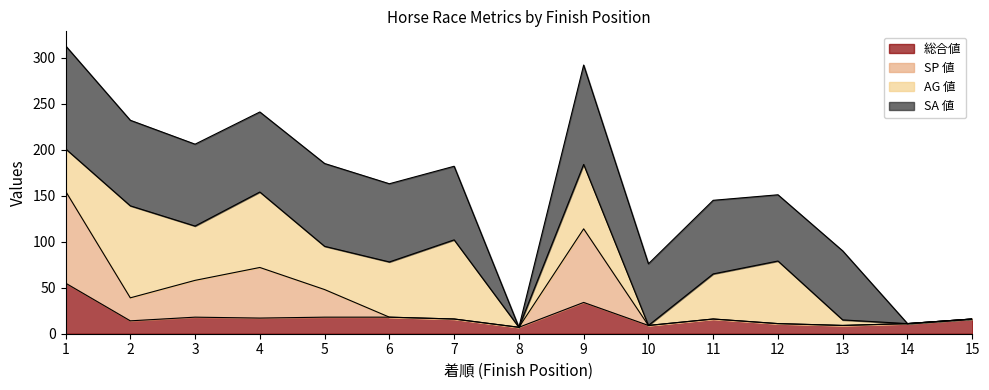

What are all the series names shown in the legend?

総合値, SP 値, AG 値, SA 値